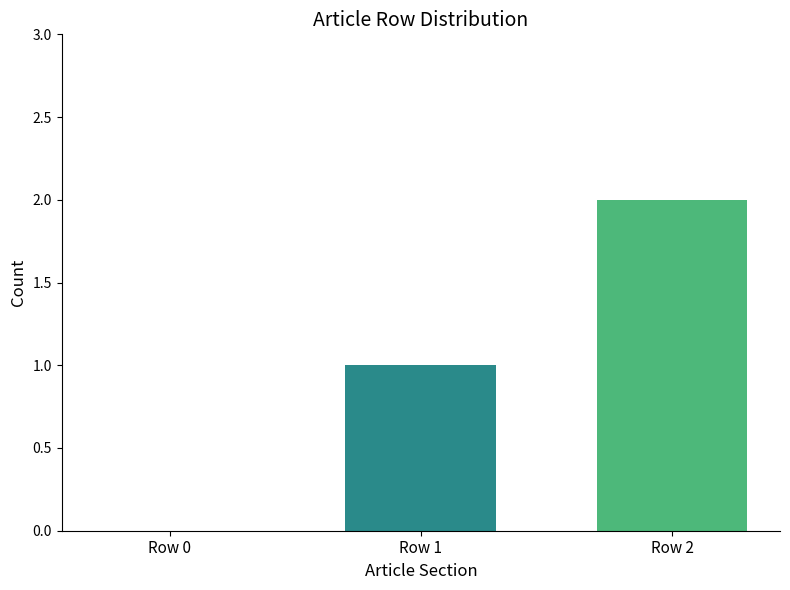

How many series are shown in this chart?

2